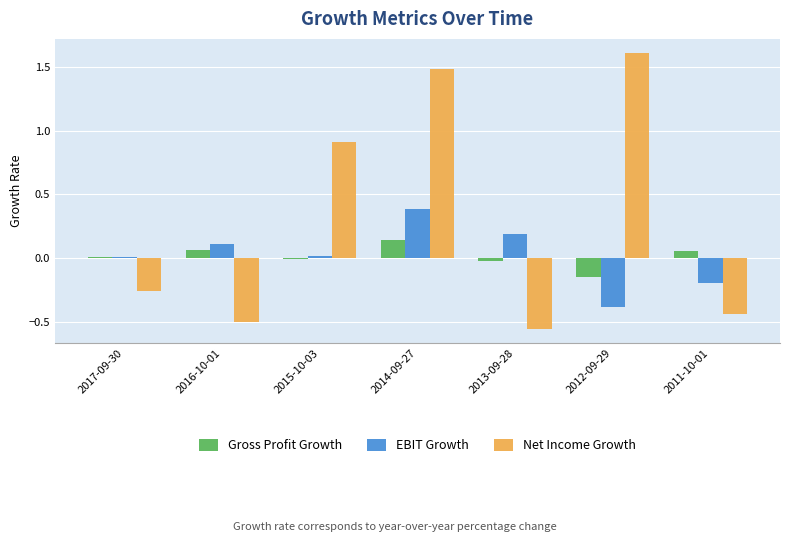

Which category has the lowest value in the Net Income Growth series?

2013-09-28